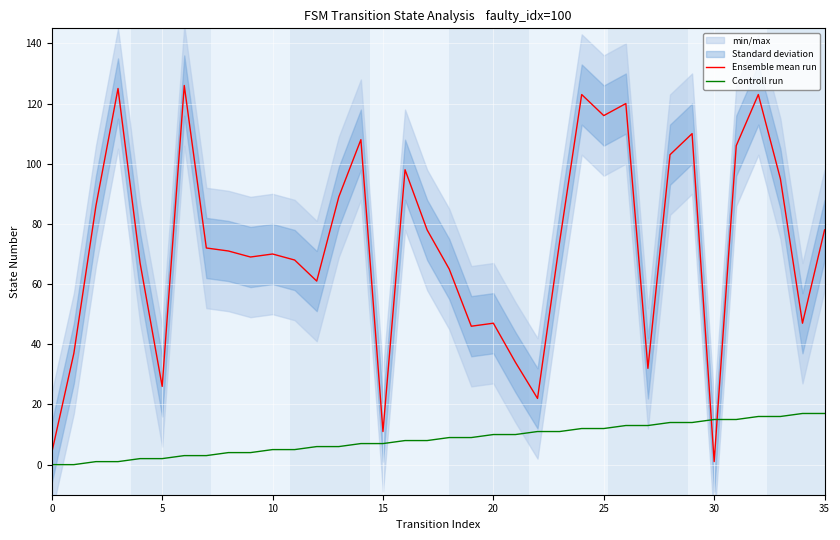

List the series in order of their peak value, lowest first.

Controll run, Ensemble mean run